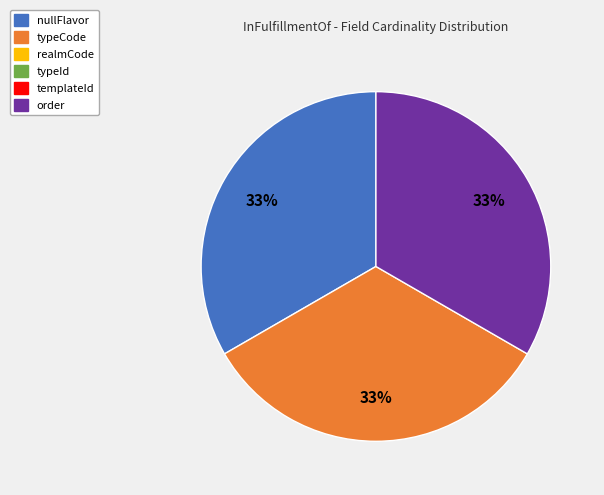

To the nearest percent, what is the difference between the largest and smallest slice percentages?

0%